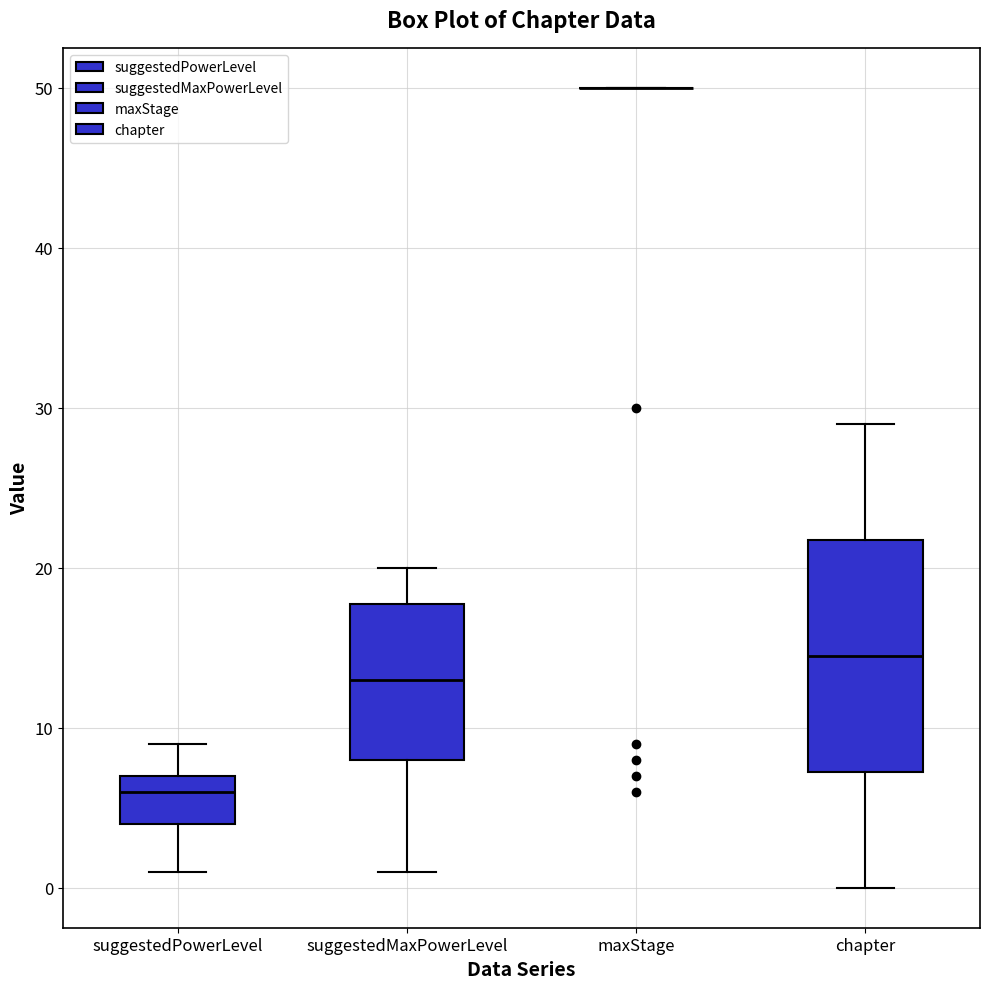

Reading left to right, read every box against the y-axis: the position of its median line, the range the box covers, and the ends of its whiskers. The values are not printed on the chart, so give them approximately, as read against the axis.

suggestedPowerLevel: median 6, box 4 to 7, whiskers 1 to 9
suggestedMaxPowerLevel: median 13, box 8 to 18, whiskers 1 to 20
maxStage: box collapsed to a line at 50, whiskers 50 to 50
chapter: median 15, box 7 to 22, whiskers 0 to 29